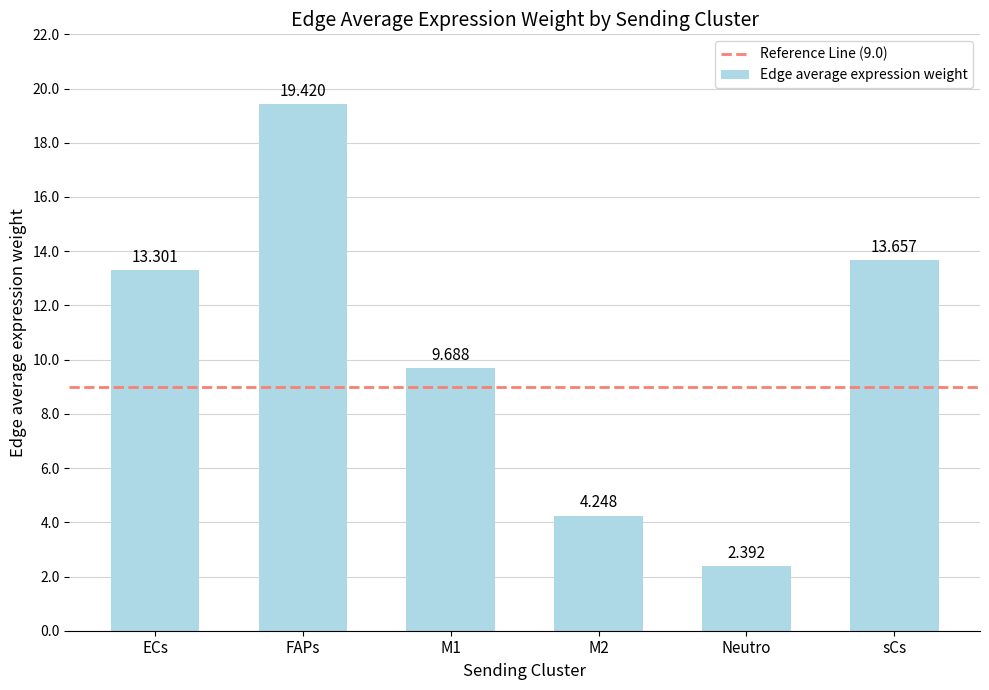

Between M2 and FAPs, which is larger?

FAPs